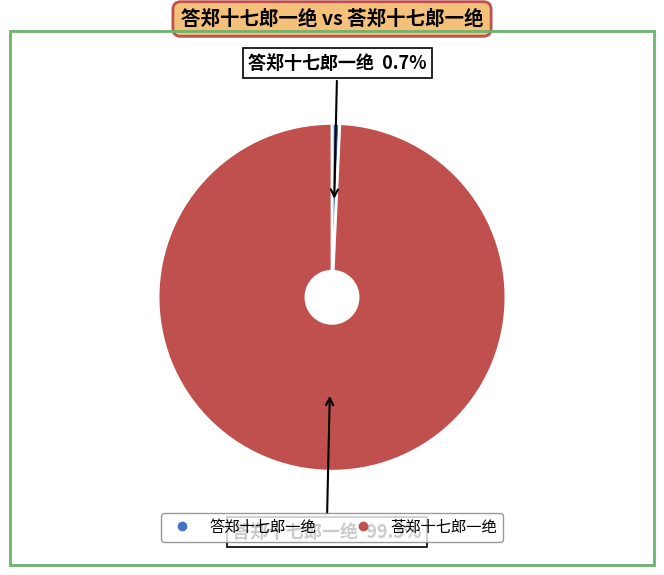

Count the number of slices in the pie.

2